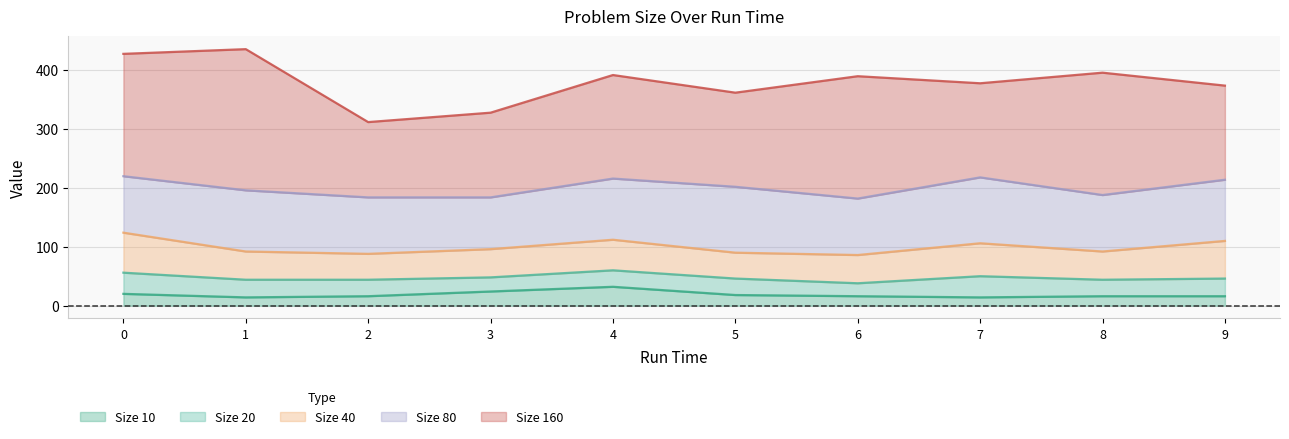

How many series are shown in this chart?

5